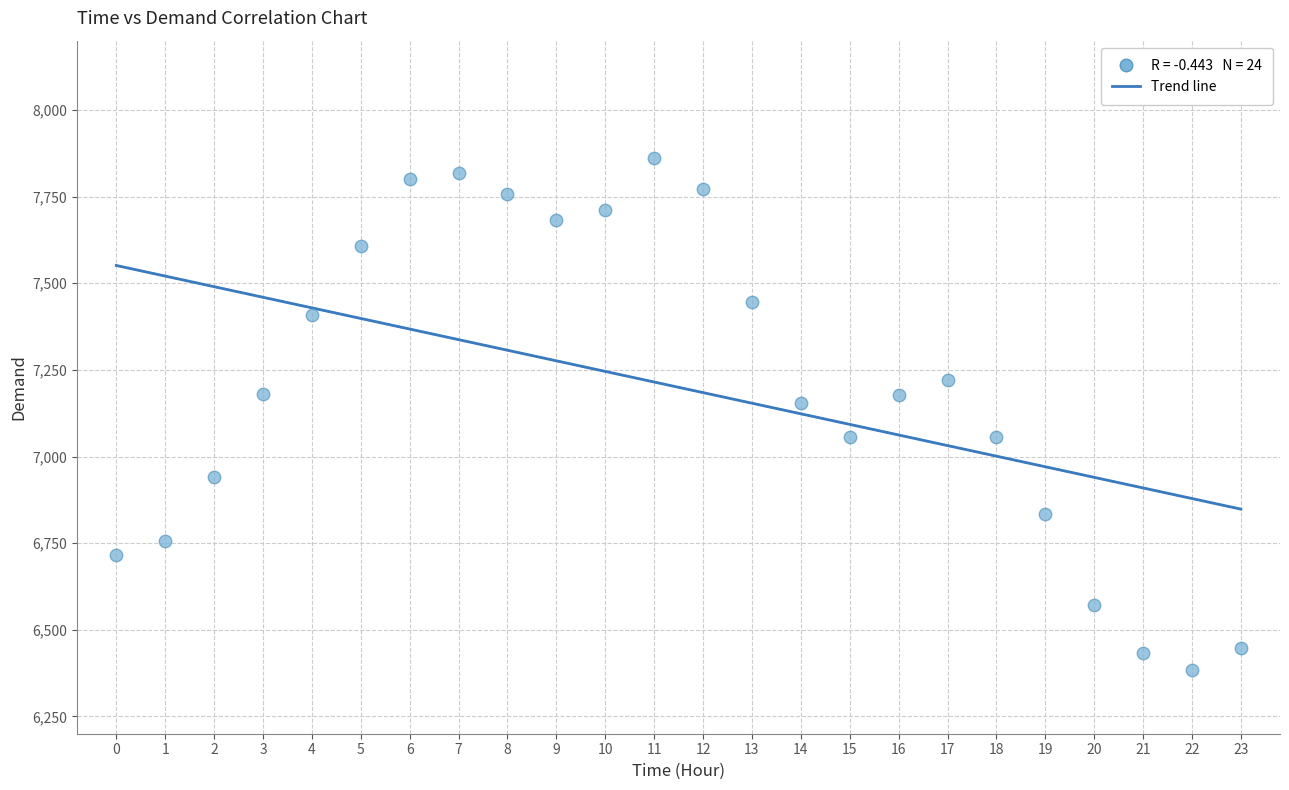

What Y value in the scatter plot is closest to 7122?

7155